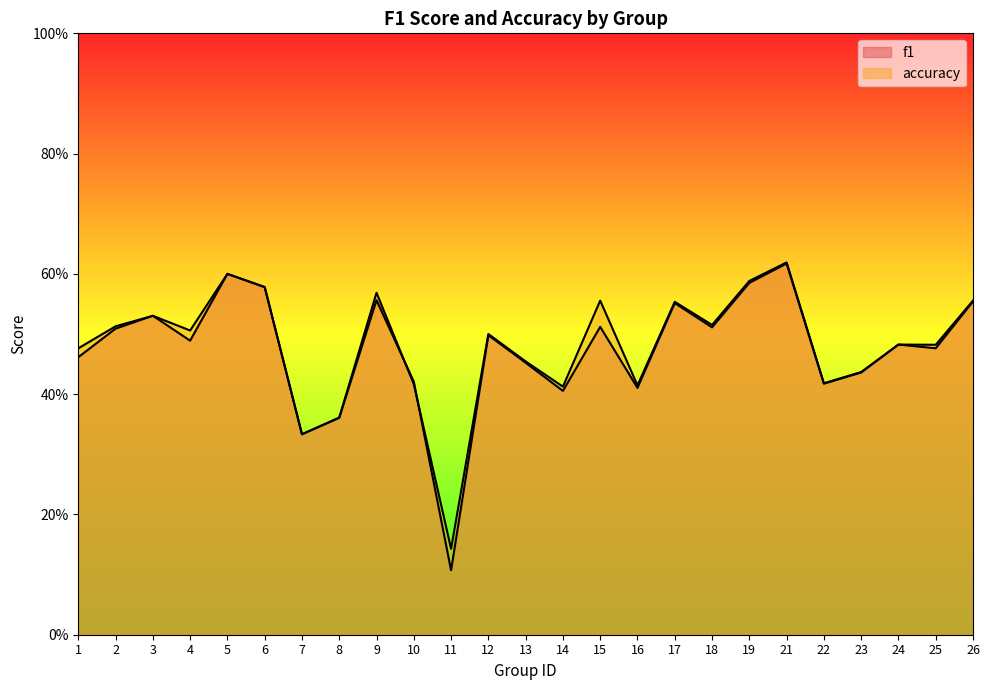

What is the average value of the accuracy series?

0.5